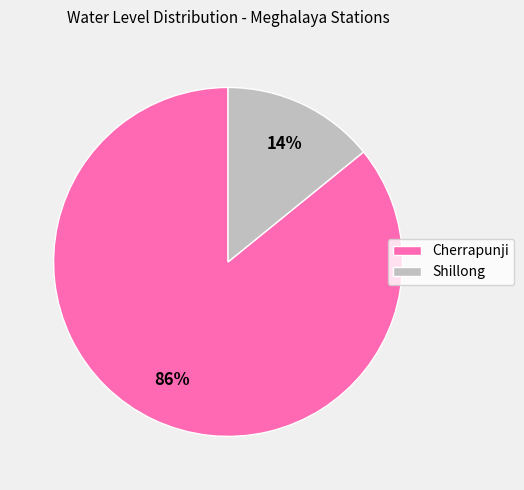

Is there any slice that represents more than half of the pie?

Yes